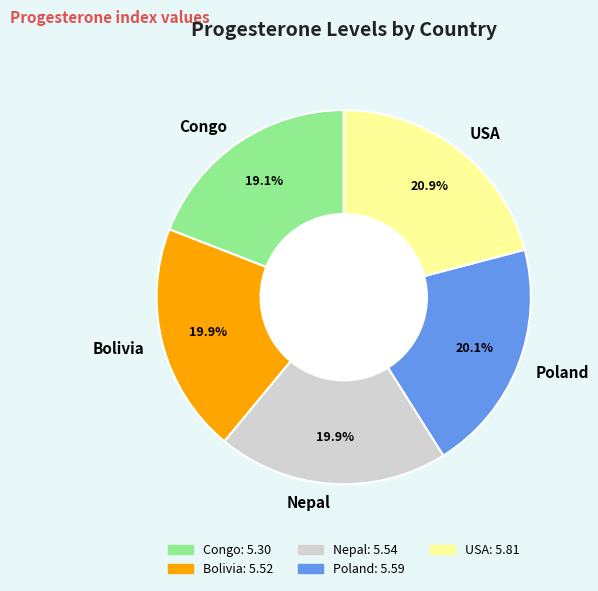

What percentage is the Congo slice, to the nearest percent?

19%